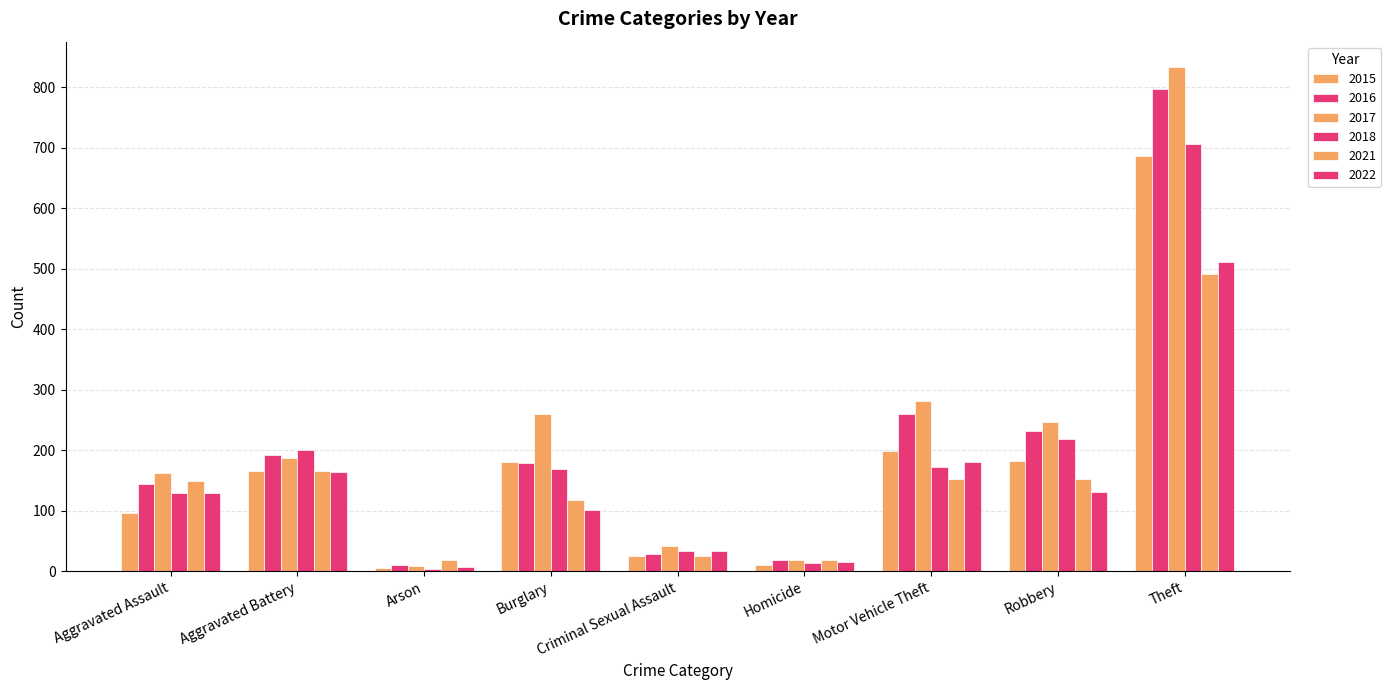

What is the difference between the maximum and minimum values in the 2022 series?

505